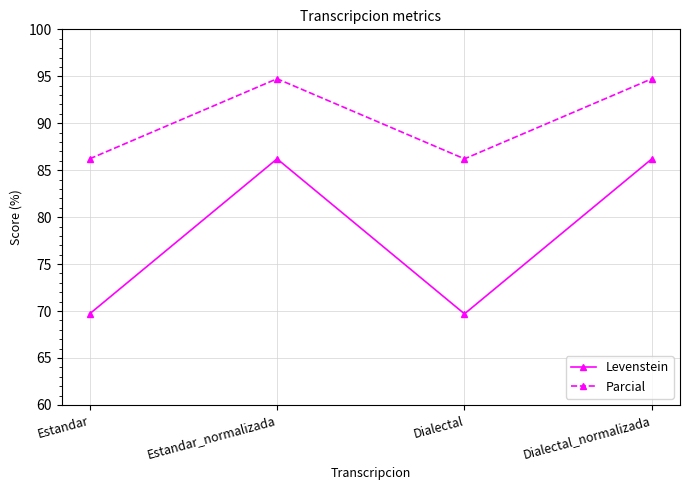

Count the number of categories in the chart.

4